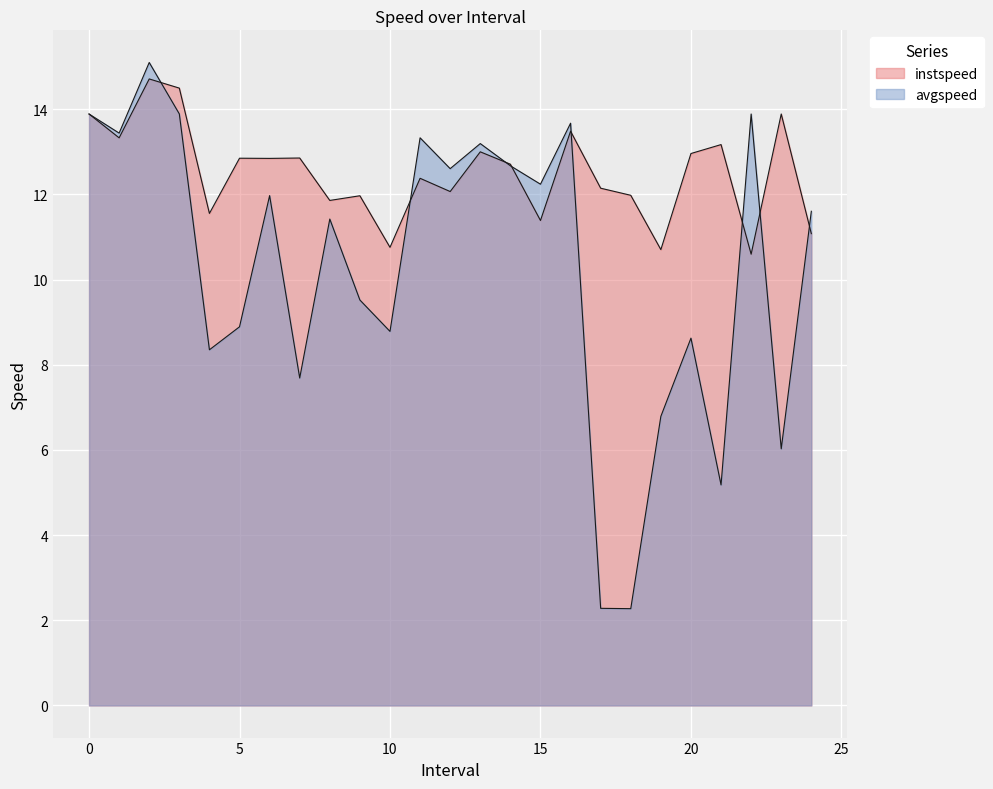

How many interior local valleys does the instspeed series have?

9